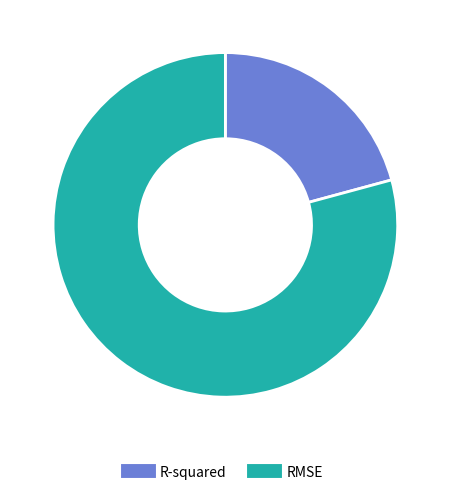

Rank the categories by value from lowest to highest.

R-squared, RMSE